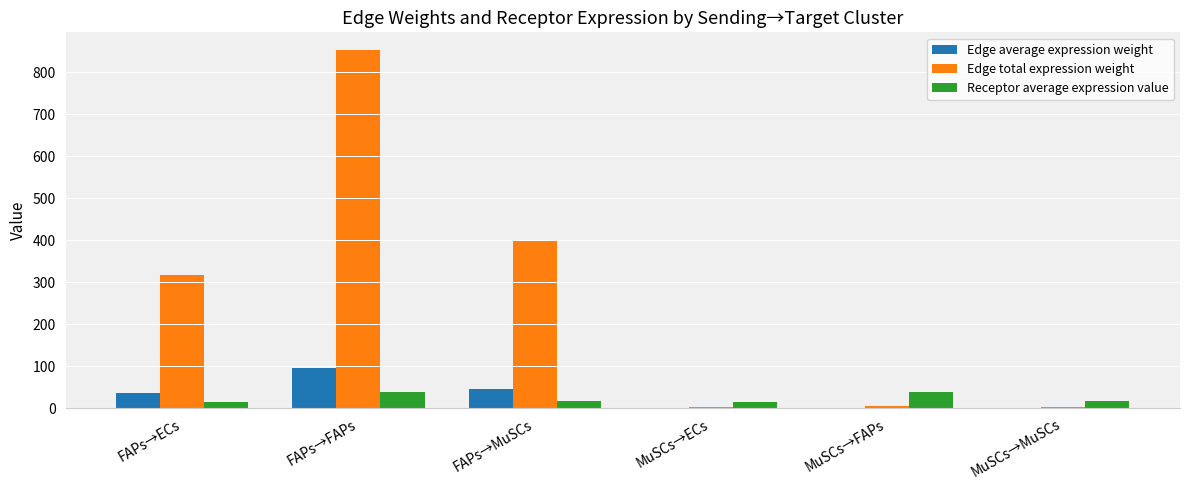

What is the approximate value of Edge average expression weight at FAPs→MuSCs?

44.3